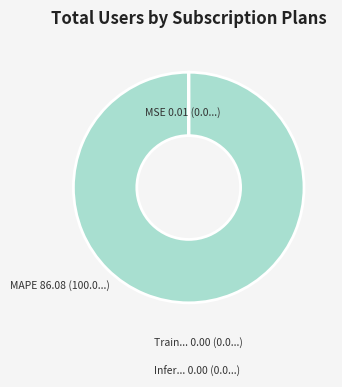

How many slices are in this pie chart?

4